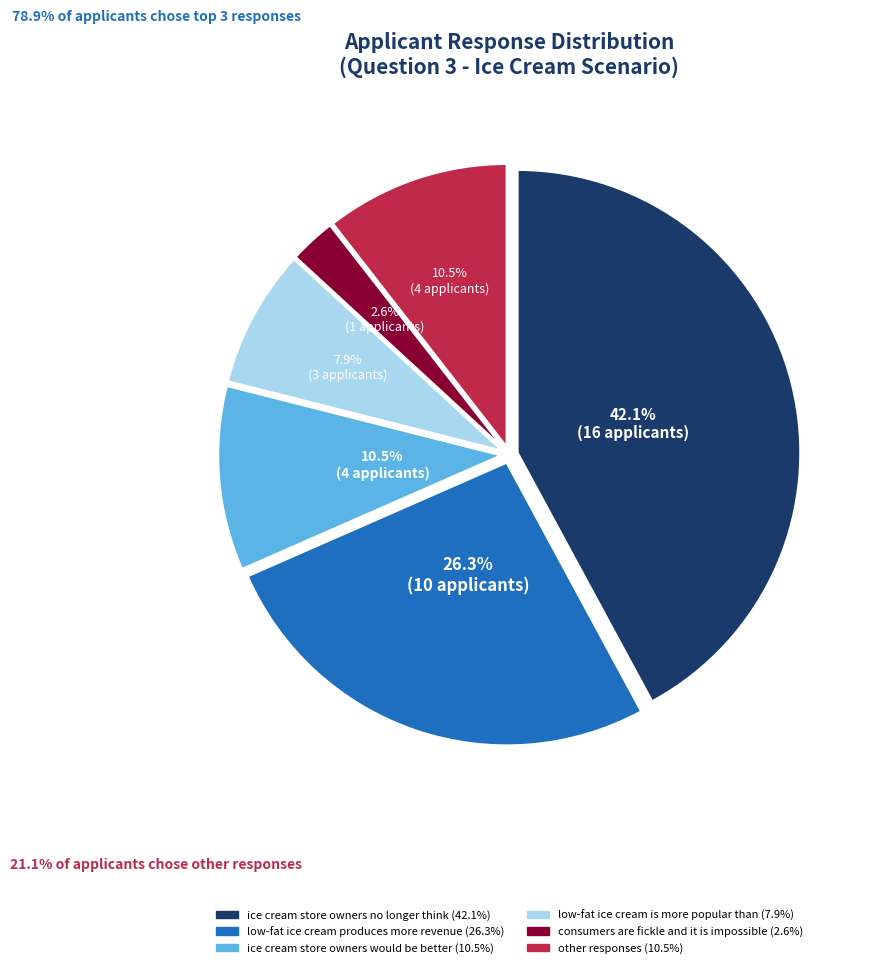

Does any single category account for the majority?

No